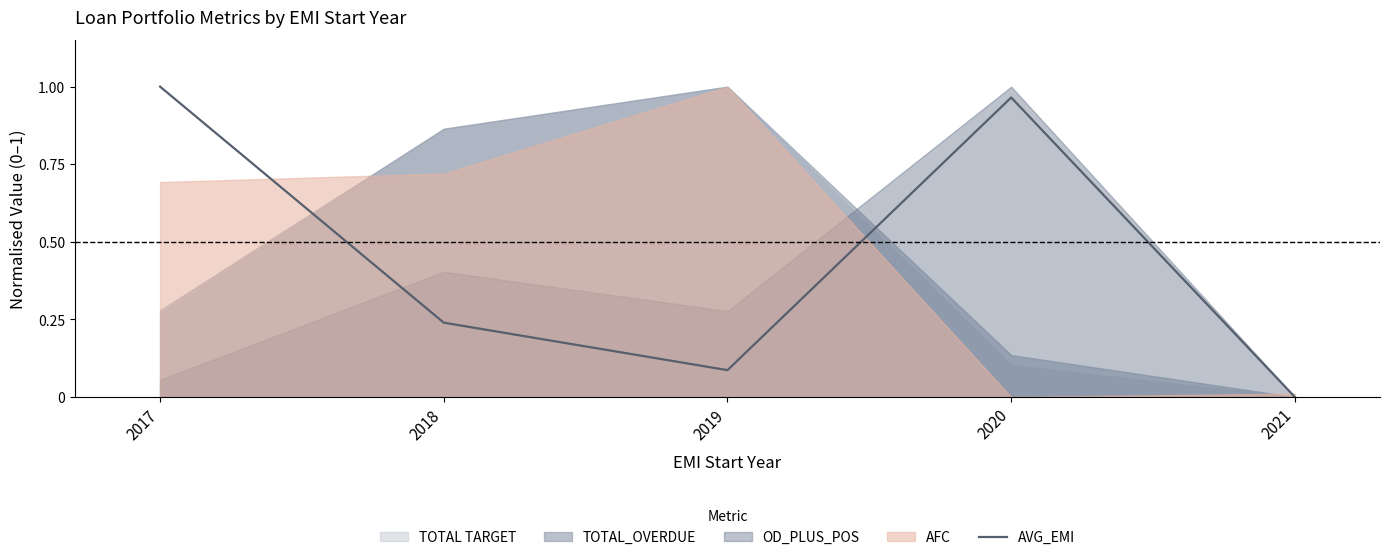

How many lines are shown in the chart?

1